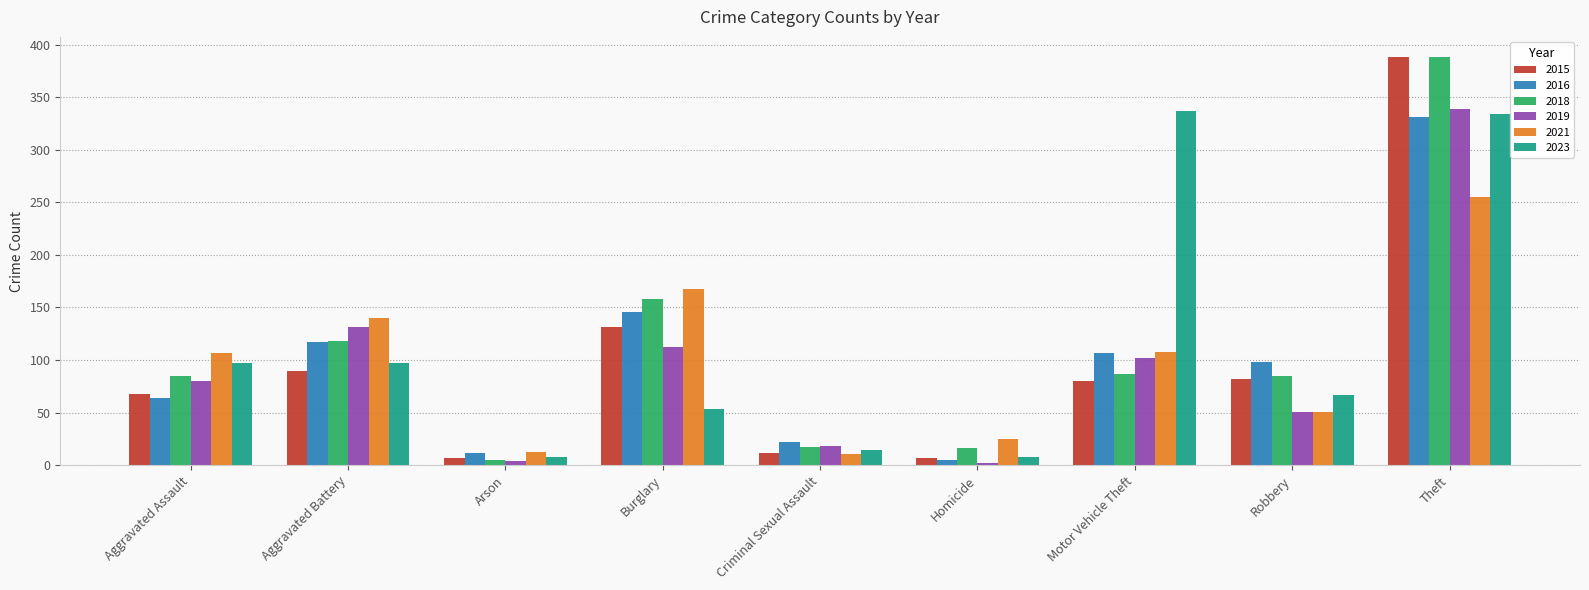

Where is 2019 nearest to the value 170?

Aggravated Battery